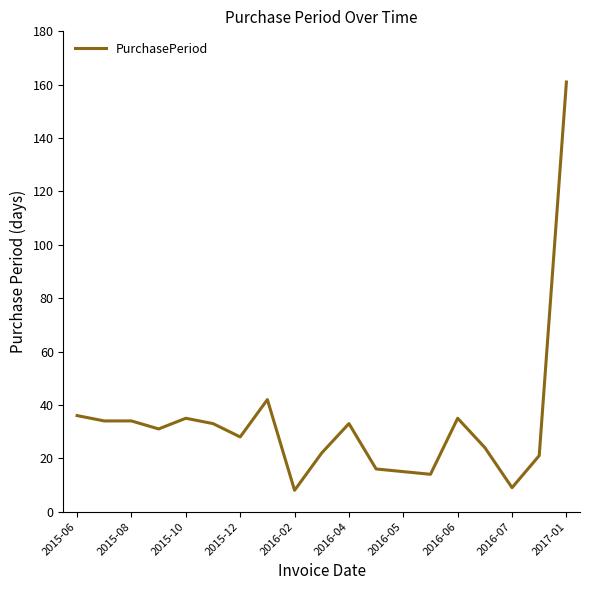

What is the difference between the maximum and second lowest values?

152